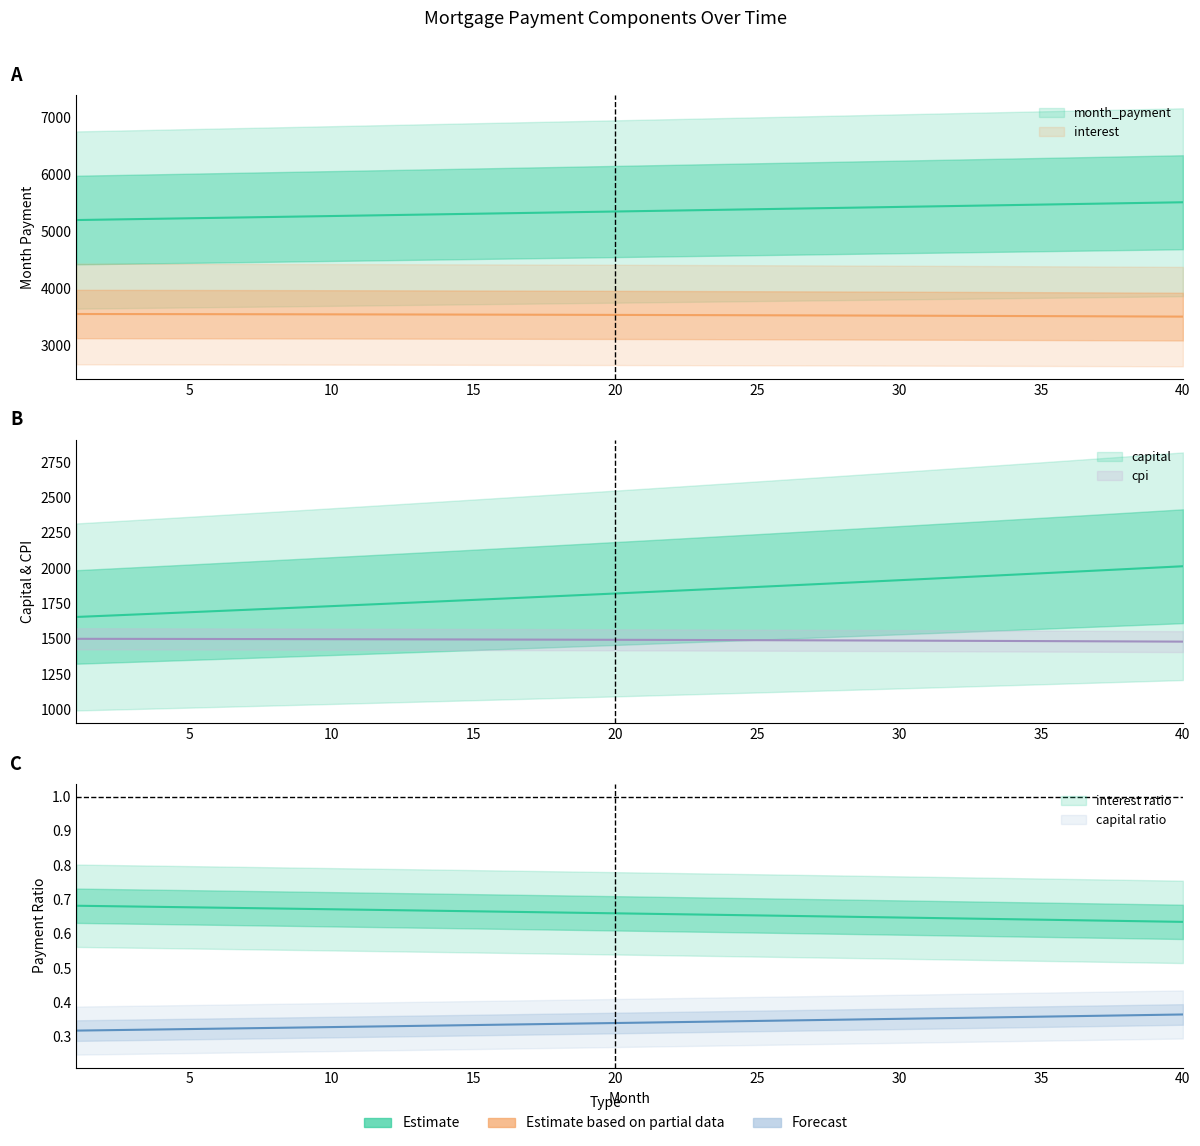

Does the chart display data point markers on the line(s)?

No